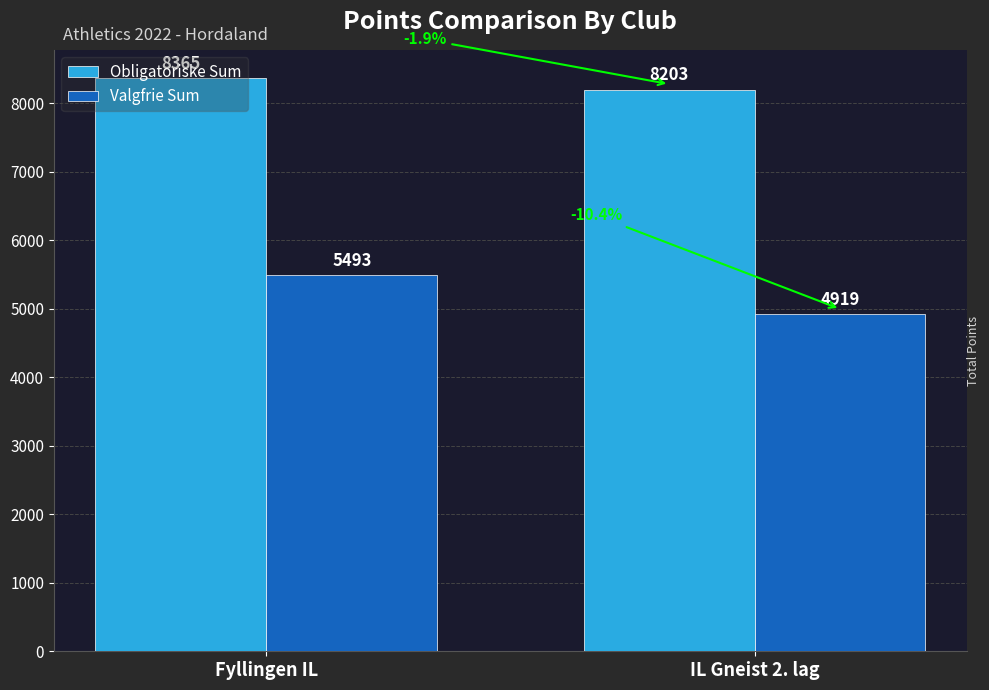

What is the sum of the Obligatoriske Sum values at IL Gneist 2. lag and Fyllingen IL?

16568